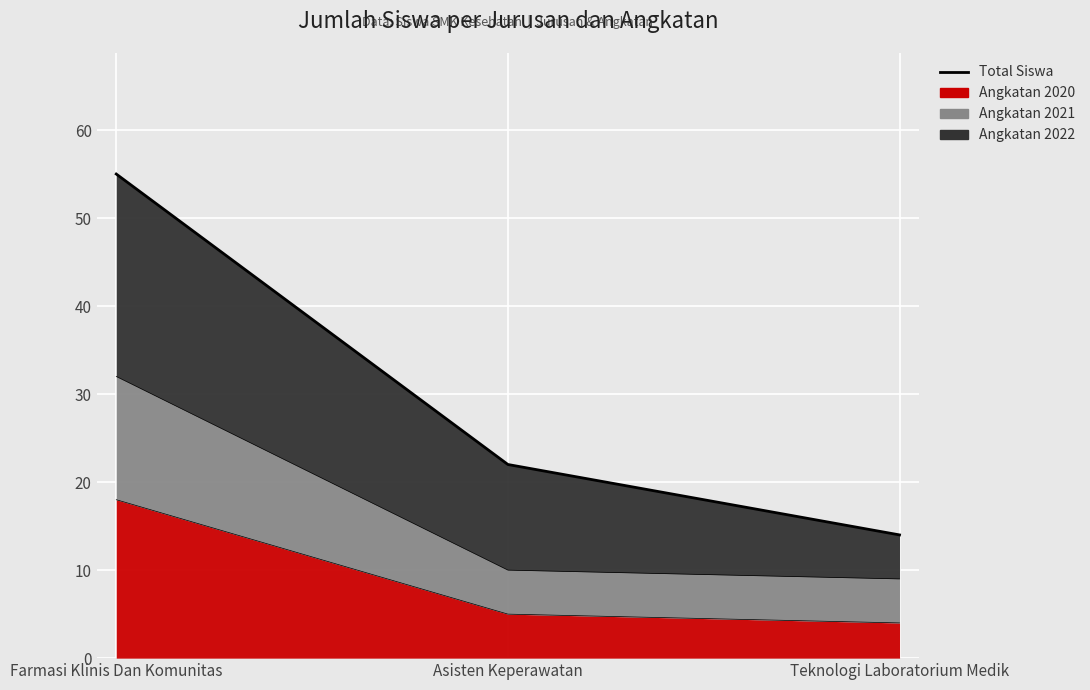

Rank the categories by value from lowest to highest.

Teknologi Laboratorium Medik, Asisten Keperawatan, Farmasi Klinis Dan Komunitas